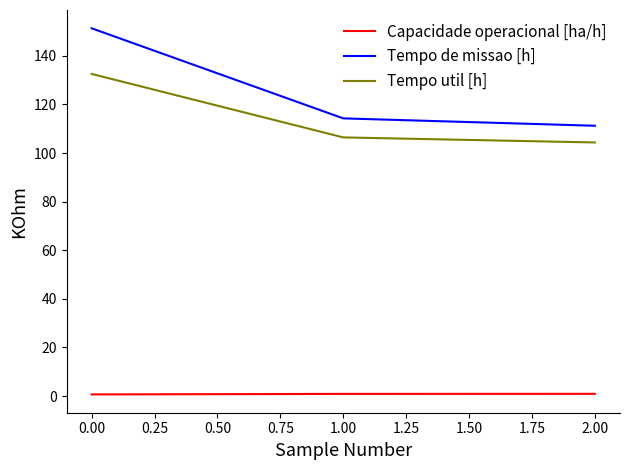

What is the maximum value for Tempo util [h]?

132.6